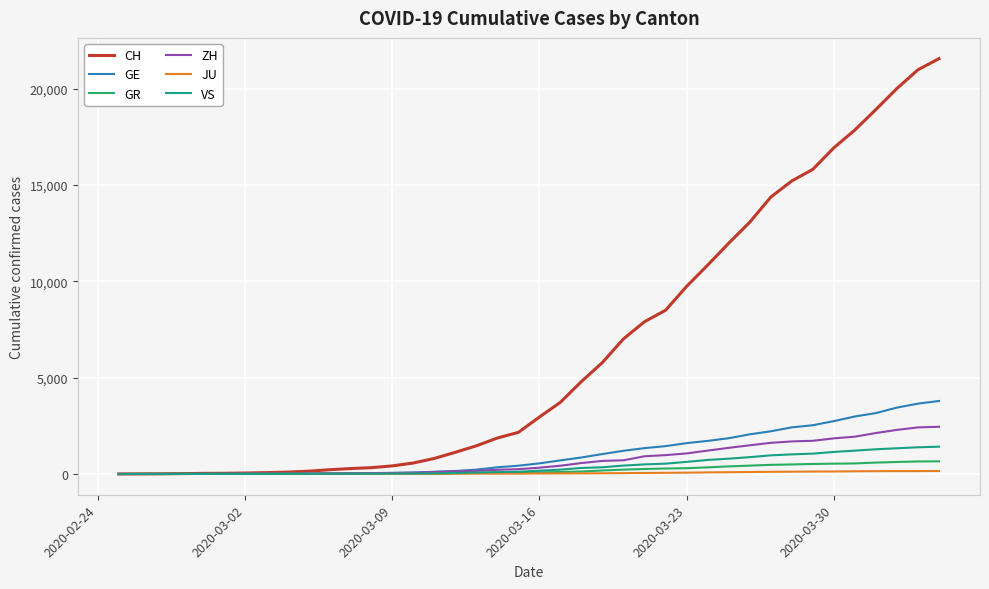

Which series has the largest range (max minus min)?

CH